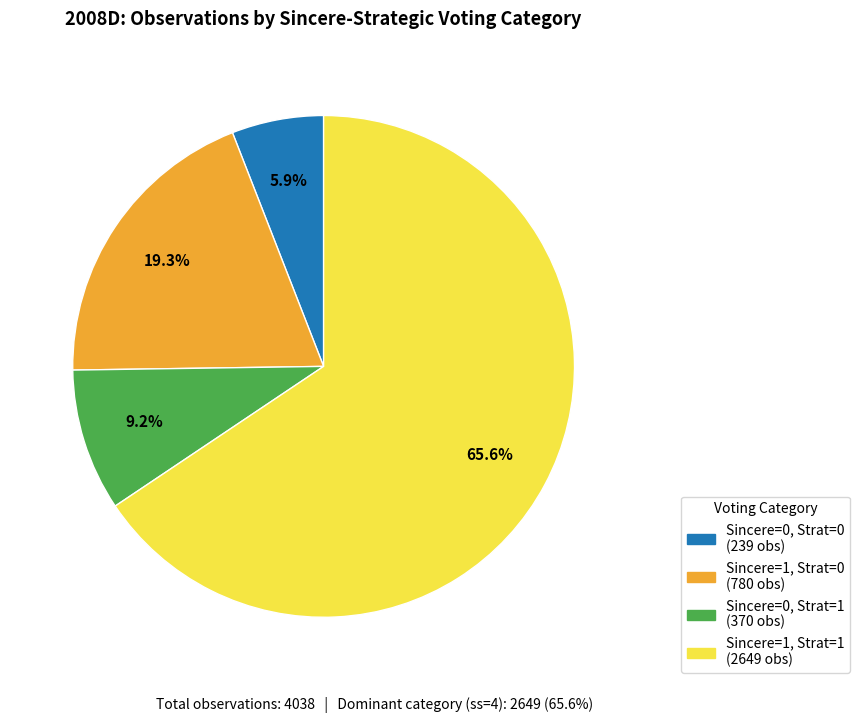

Is there a majority slice in this chart?

Yes